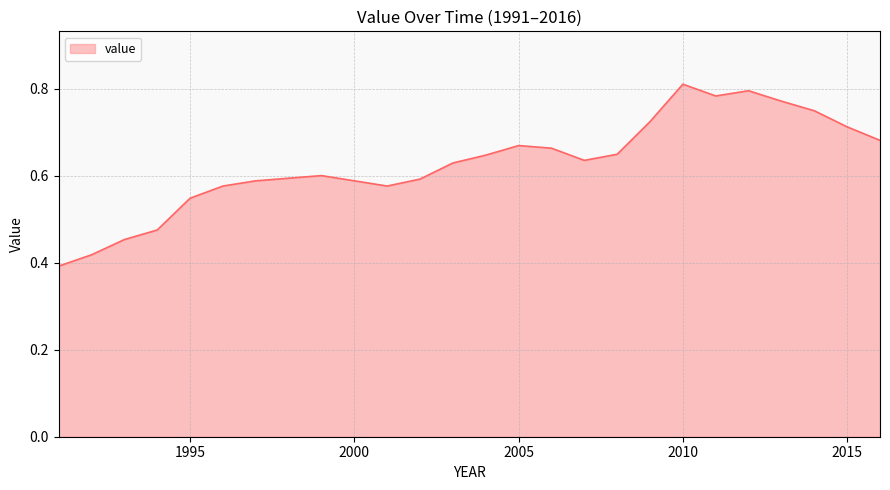

What is the value of the 13th point from the left?

0.6